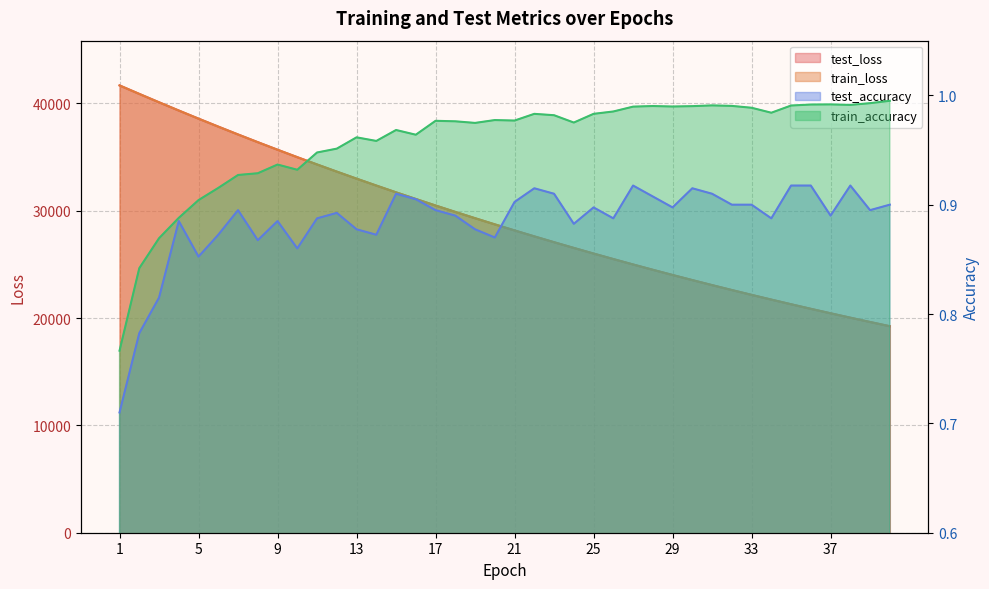

Which has a higher value, 12 or 11?

11